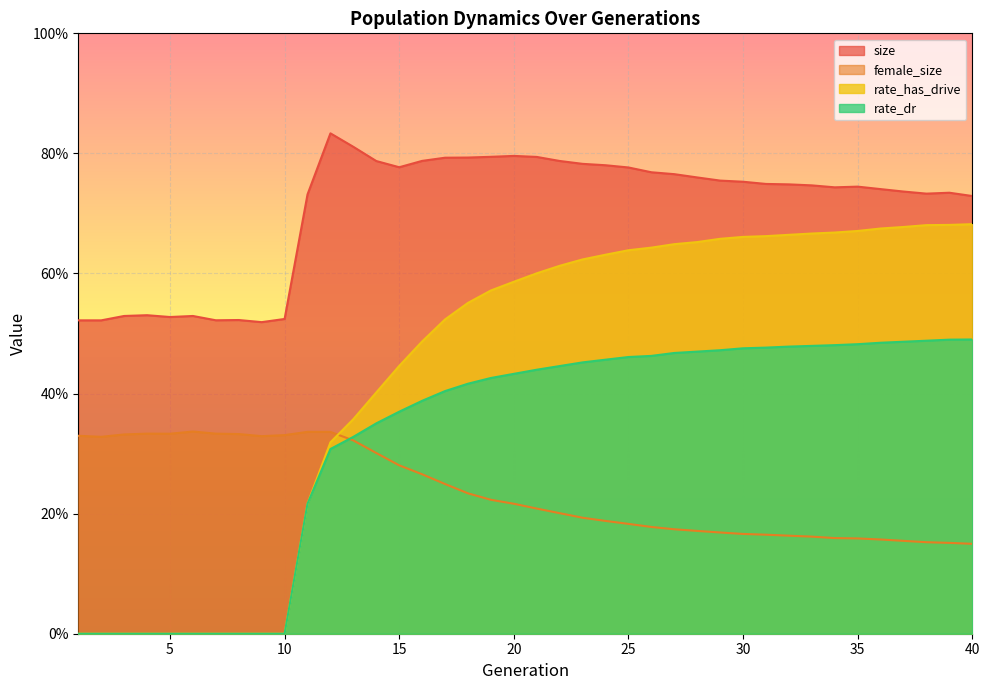

What is the average value of the size series?

0.7